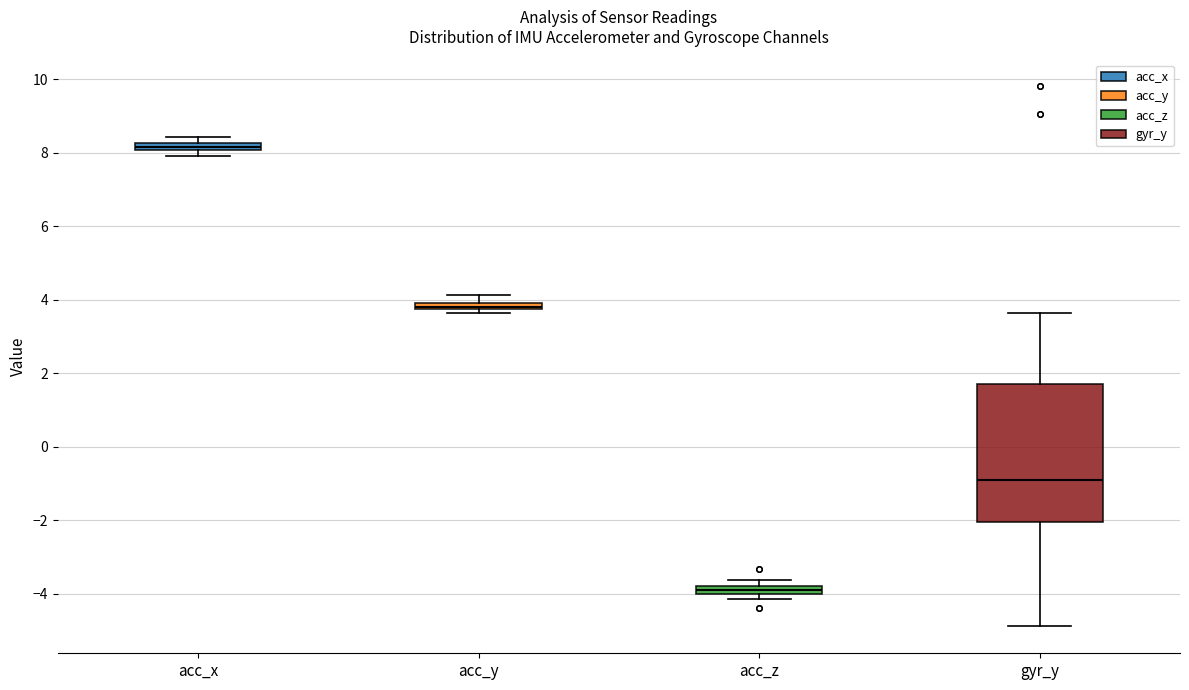

Where does the upper whisker of the box for gyr_y end on the y-axis? The values are not printed on the chart, so give them approximately, as read against the axis.

3.6